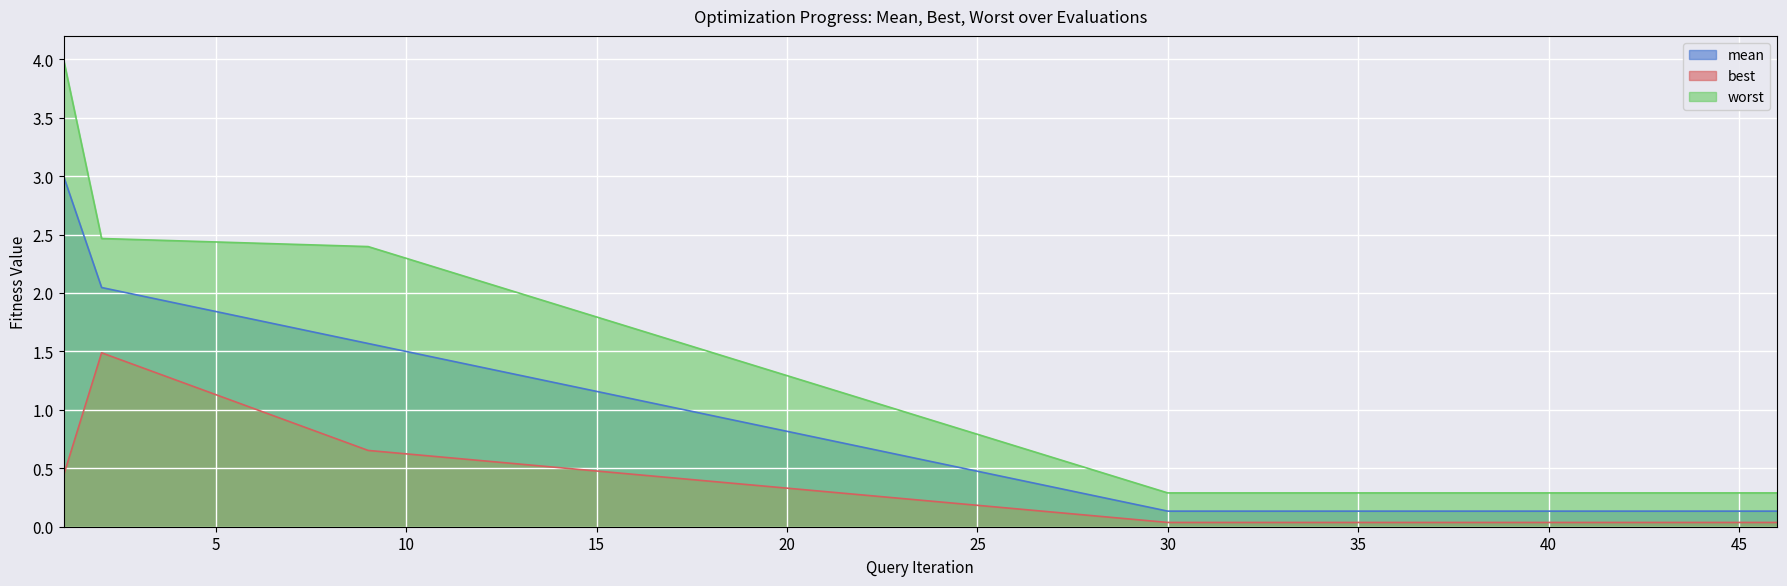

What value does the worst series have at 37?

0.3